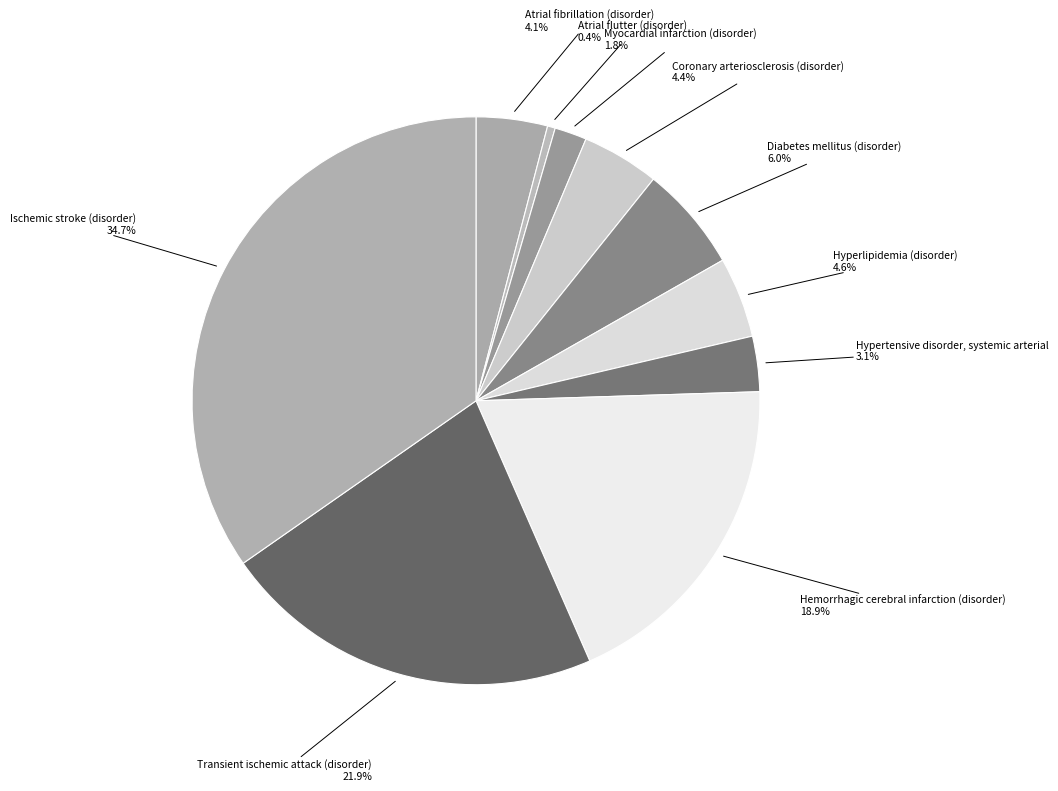

Rank the categories by value from lowest to highest.

Atrial flutter (disorder), Myocardial infarction (disorder), Hypertensive disorder, systemic arterial, Atrial fibrillation (disorder), Coronary arteriosclerosis (disorder), Hyperlipidemia (disorder), Diabetes mellitus (disorder), Hemorrhagic cerebral infarction (disorder), Transient ischemic attack (disorder), Ischemic stroke (disorder)